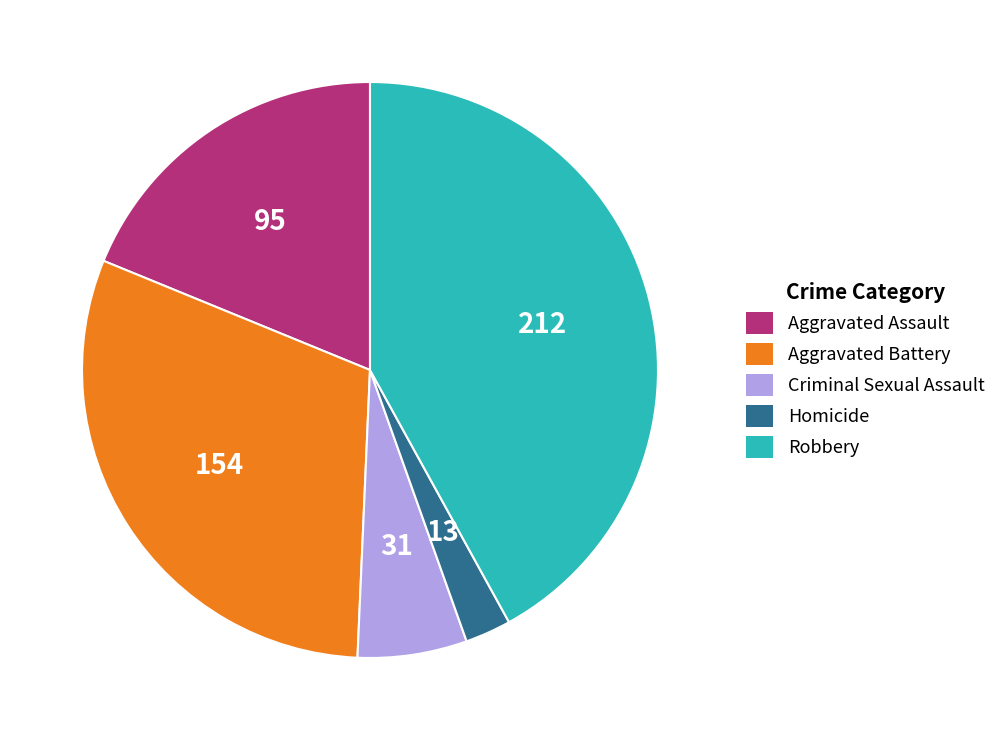

Which has a higher value, Criminal Sexual Assault or Aggravated Battery?

Aggravated Battery